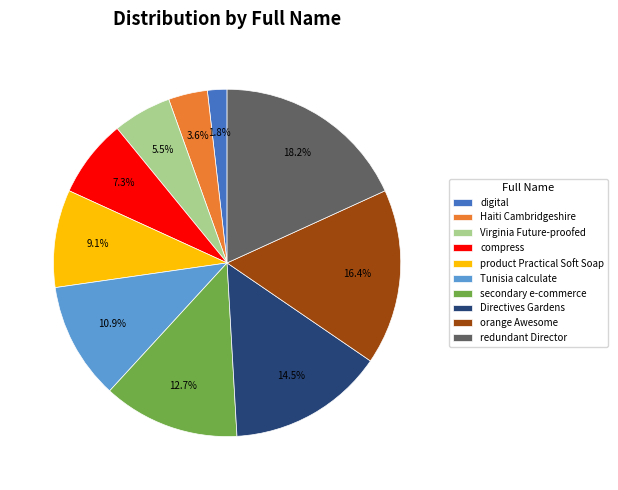

Does Virginia Future-proofed represent more than half of the total?

No